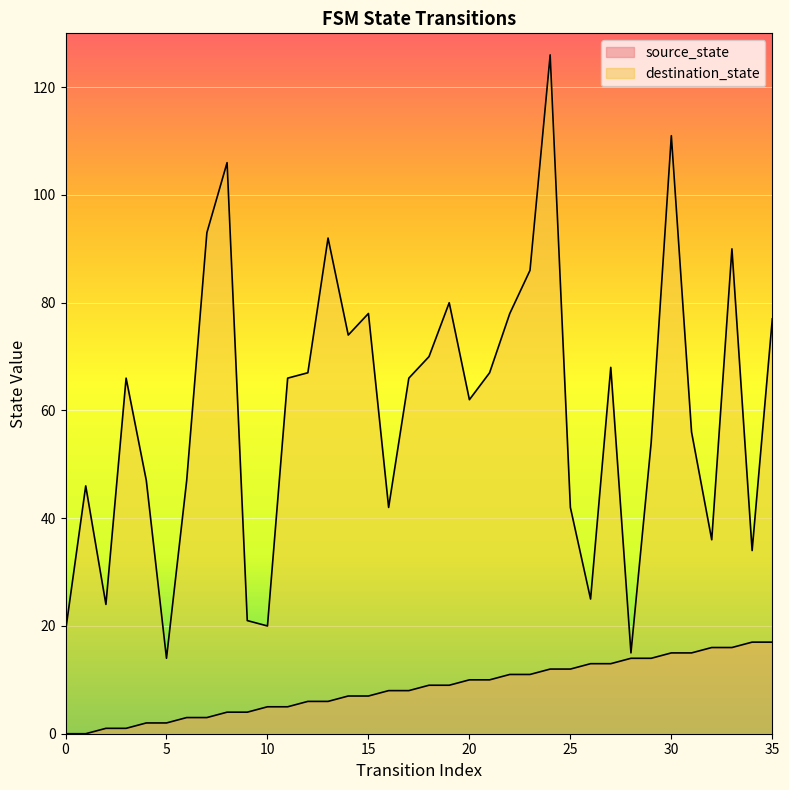

True or false: destination_state and source_state cross at least once.

False